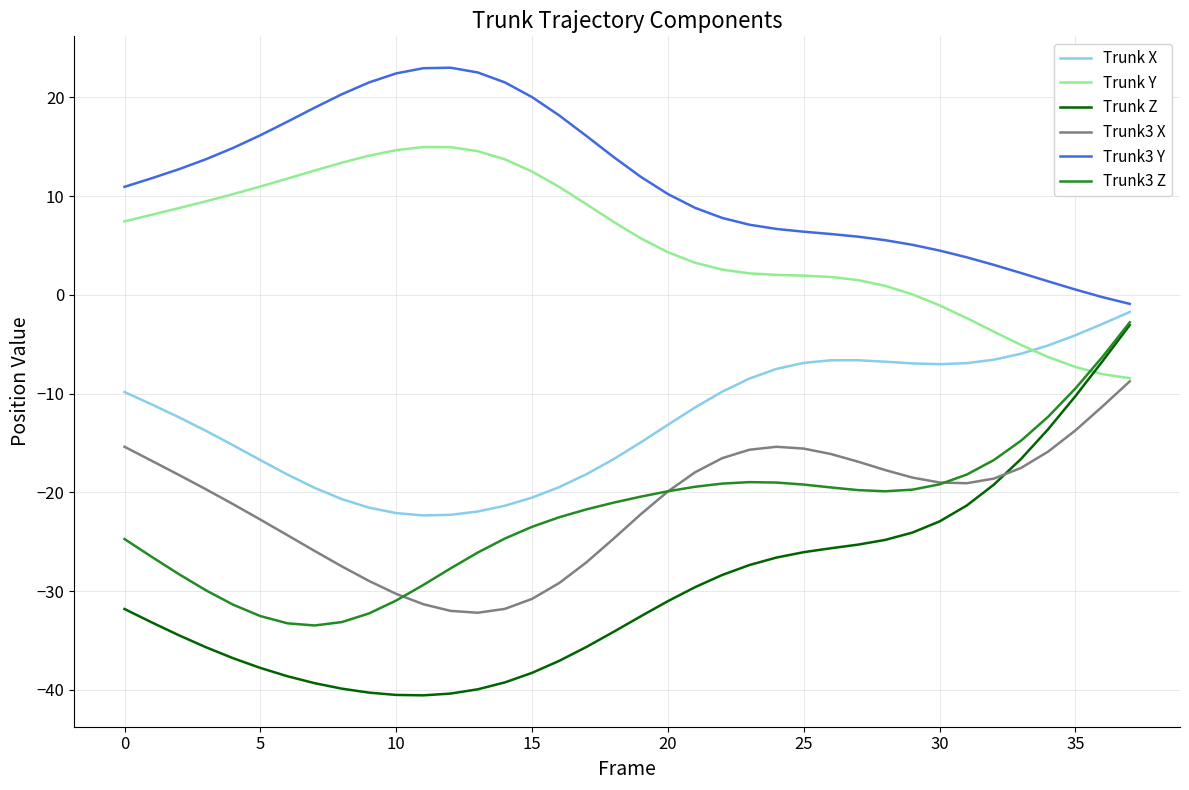

What is the lowest value of the Trunk X series?

-22.3